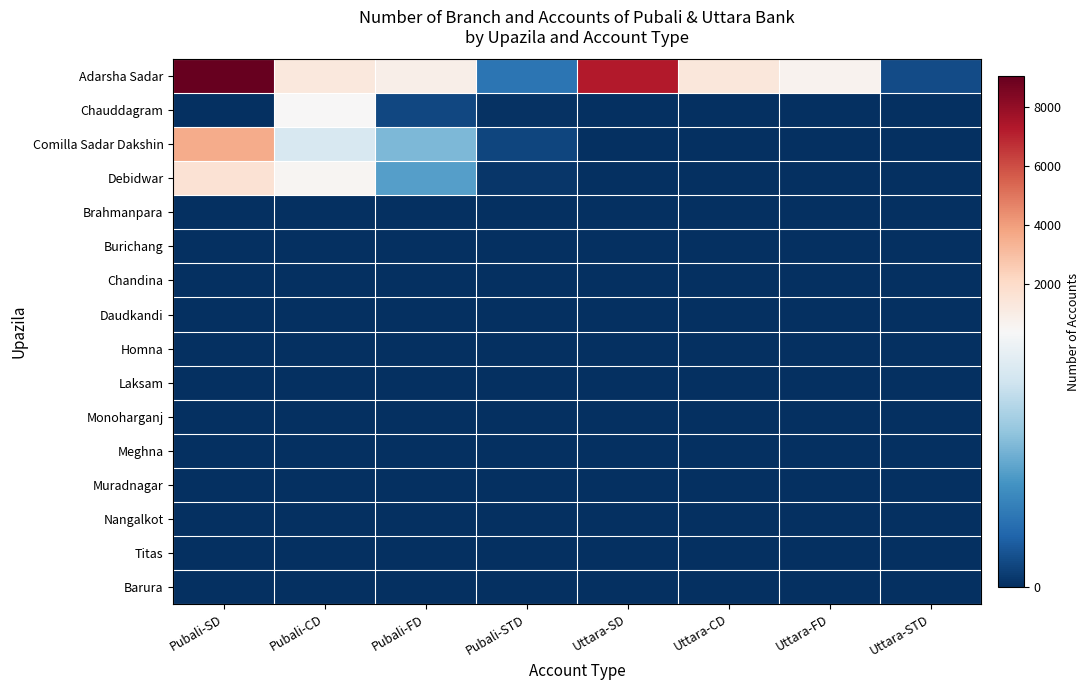

Count the number of categories in the chart.

8